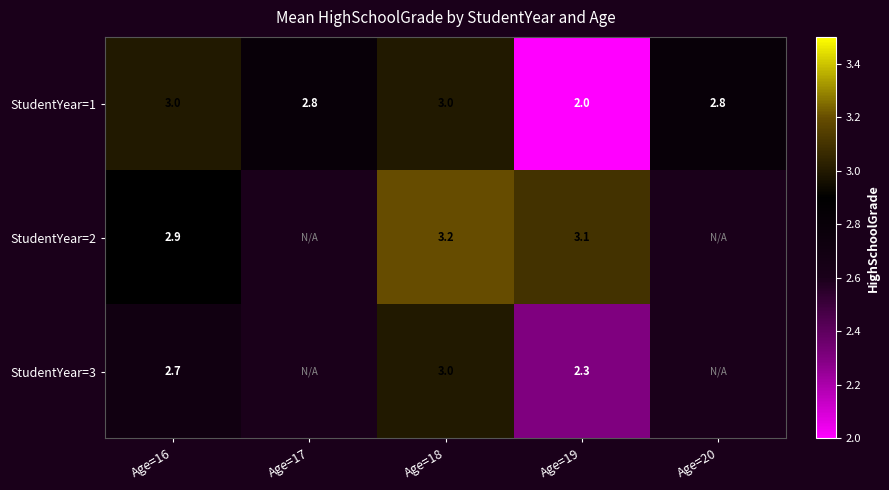

How many values in the StudentYear=1 series exceed 2?

4